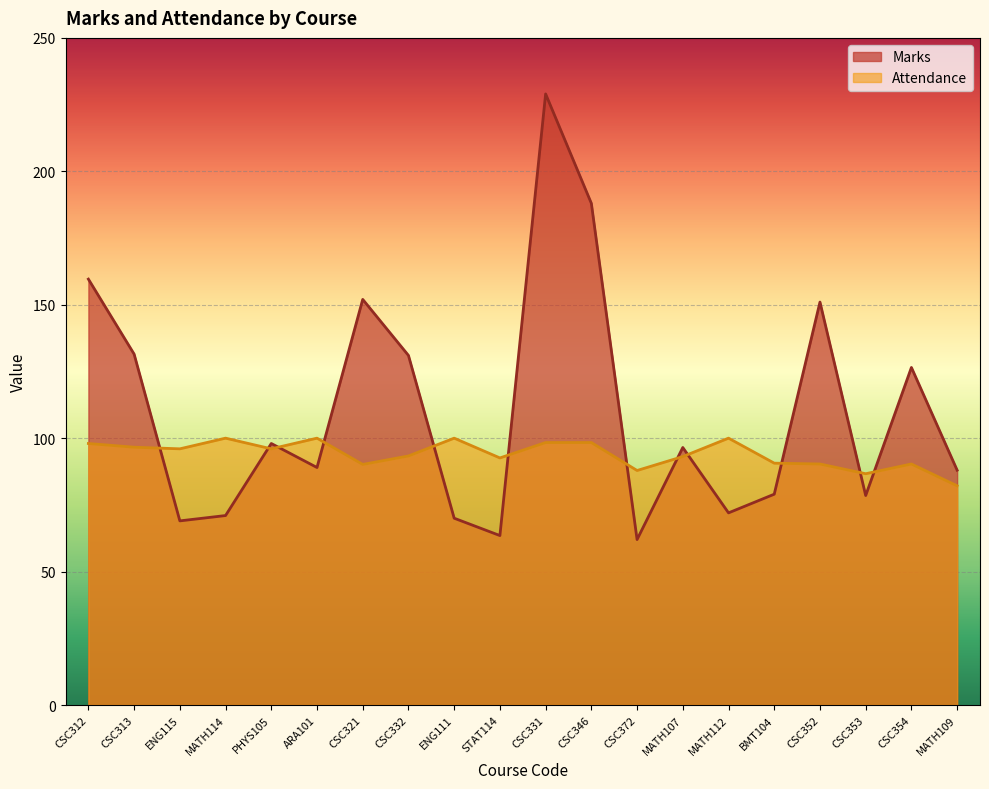

Where do Attendance and Marks first cross each other?

CSC313 and ENG115